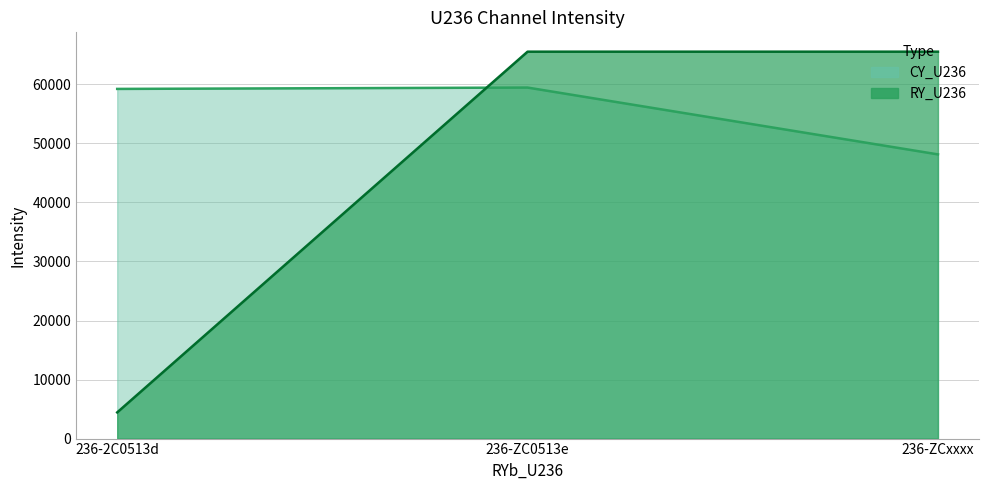

What is the average value of the CY_U236 series?

55607.2